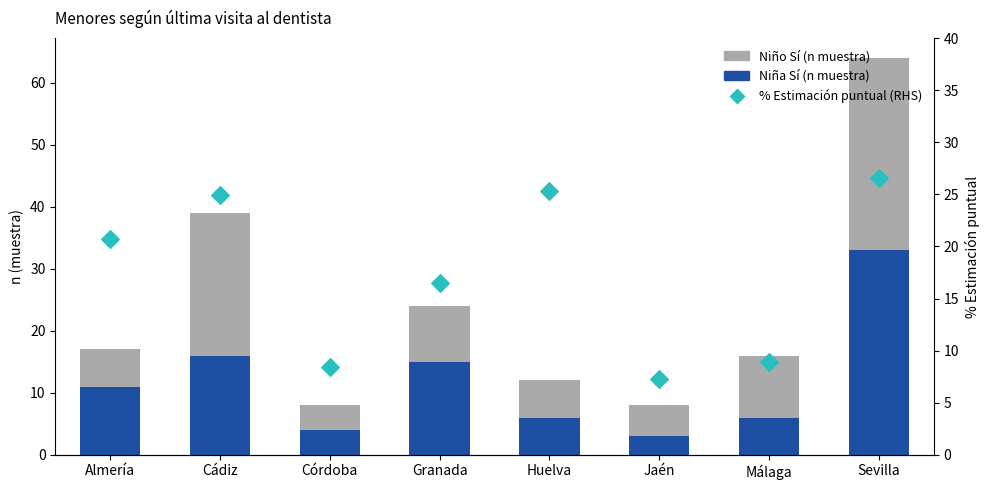

Which series contains the highest Y value?

Niña Sí (n muestra)